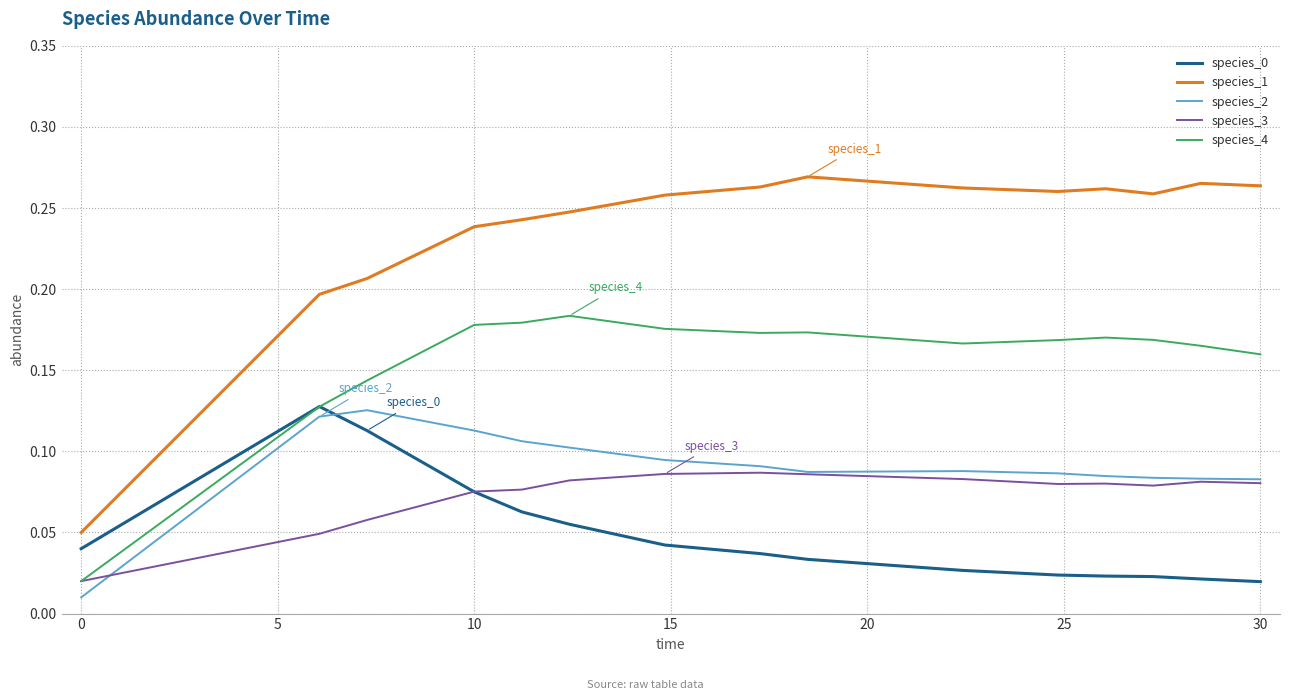

After their last crossing, which series has the higher values: species_0 or species_2?

species_2